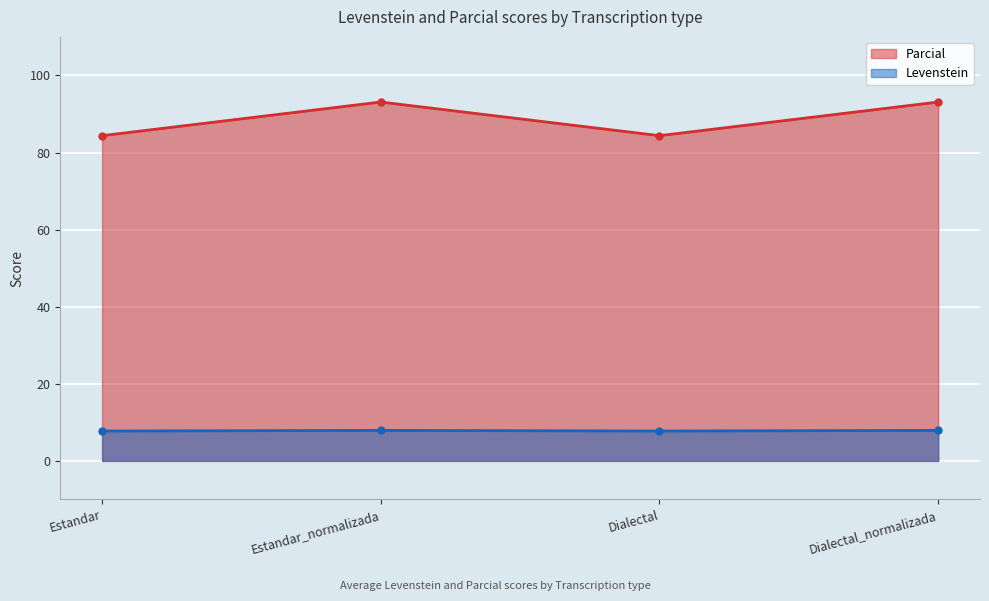

How many series are shown in this chart?

2